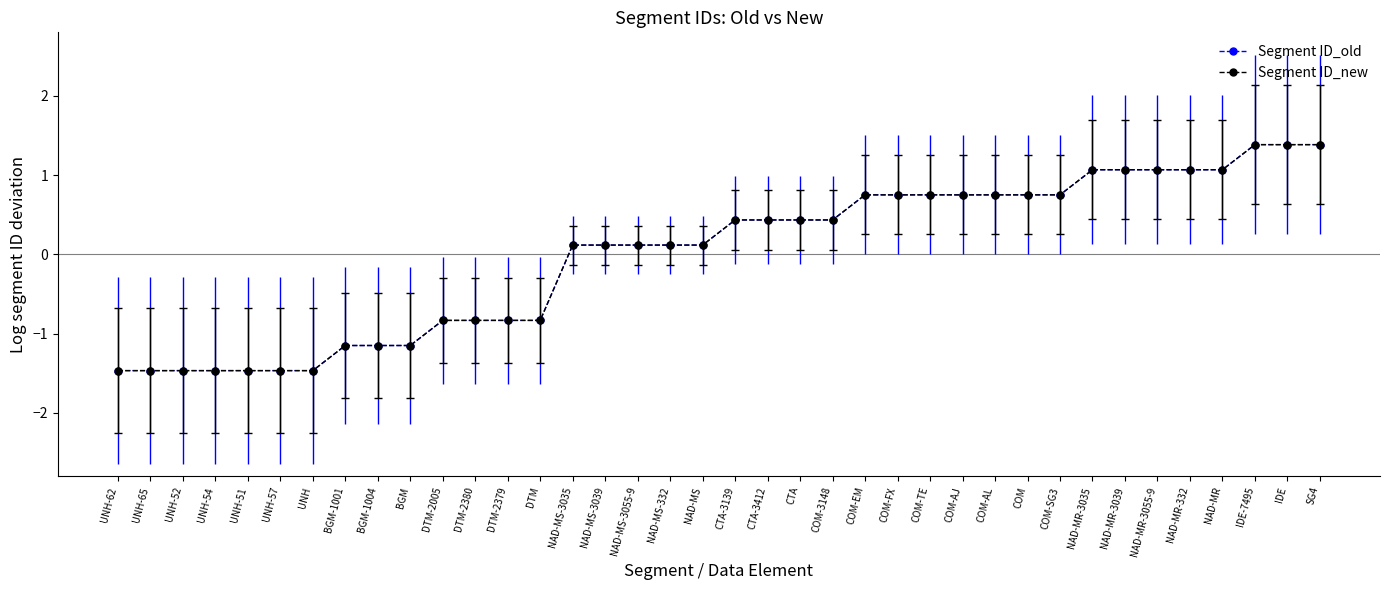

Which series has the largest range (max minus min)?

Segment ID_old